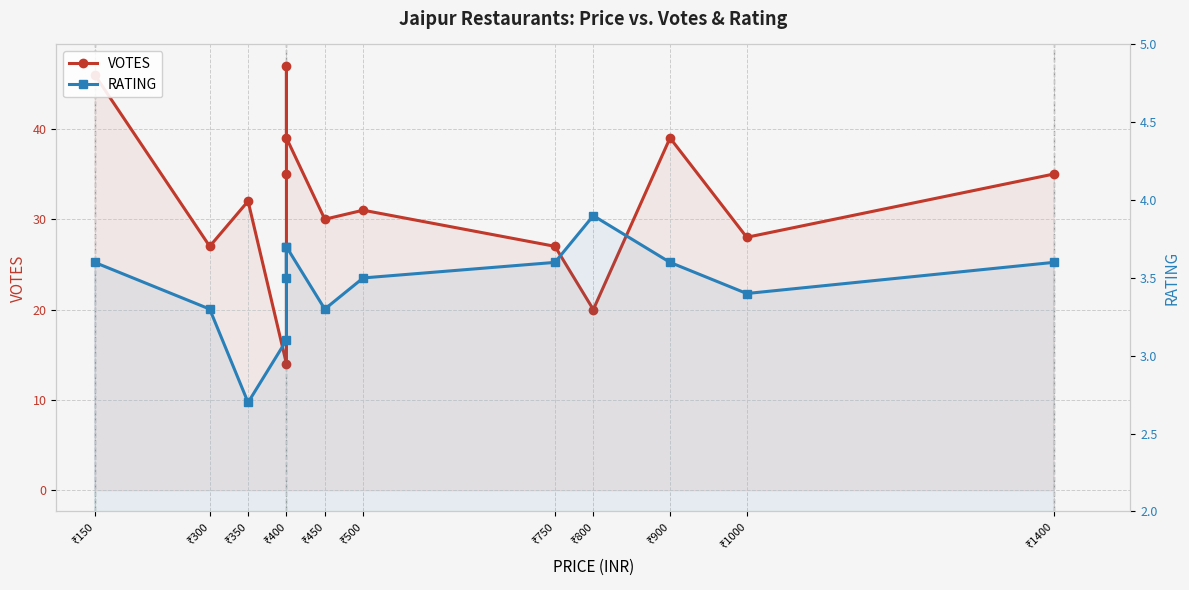

Reading right to left, what are all the values shown in this chart?

VOTES: 35.0	28.0	39.0	20.0	27.0	31.0	30.0	39.0	47.0	35.0	14.0	32.0	27.0	46.0
RATING: 3.6	3.4	3.6	3.9	3.6	3.5	3.3	3.7	3.5	3.7	3.1	2.7	3.3	3.6